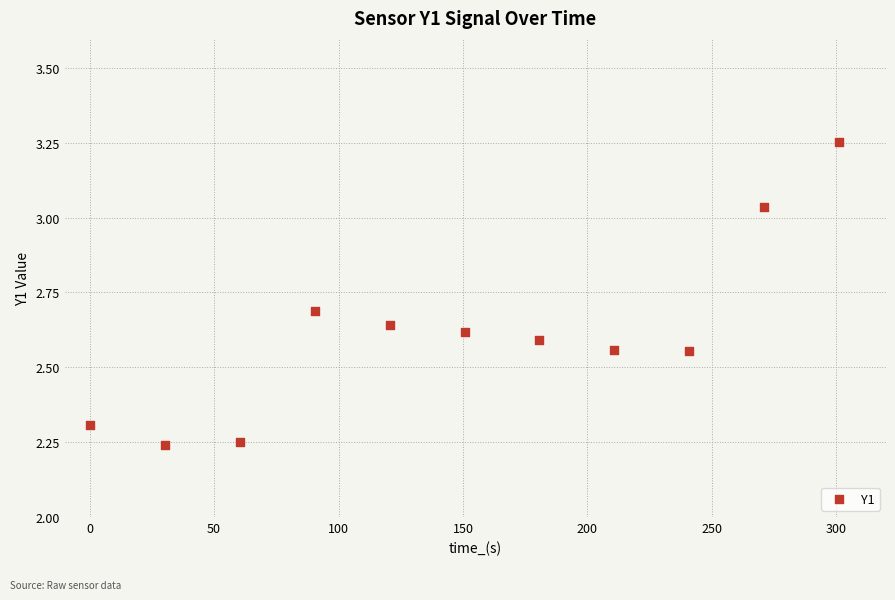

What is the range of Y values (max minus min)?

1.0